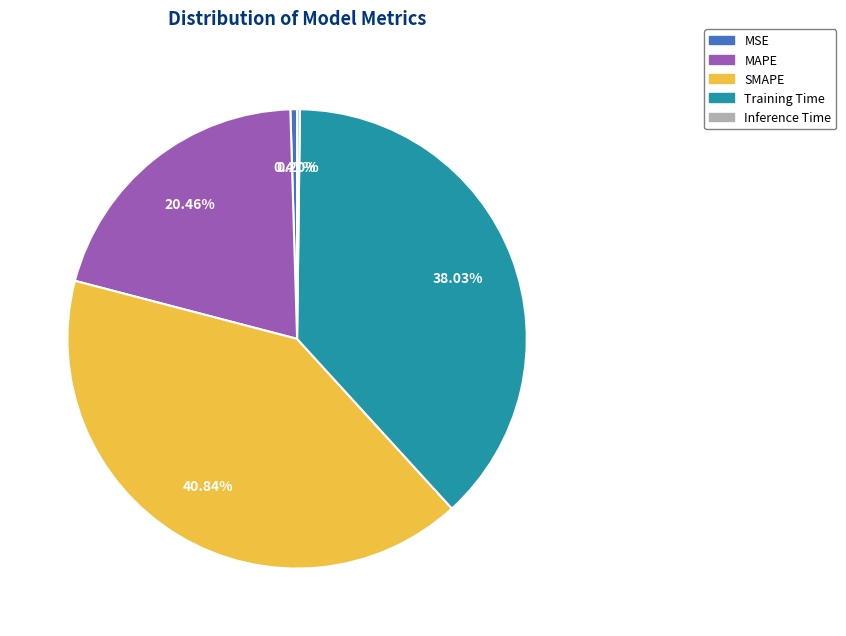

Between MSE and Training Time, which is larger?

Training Time